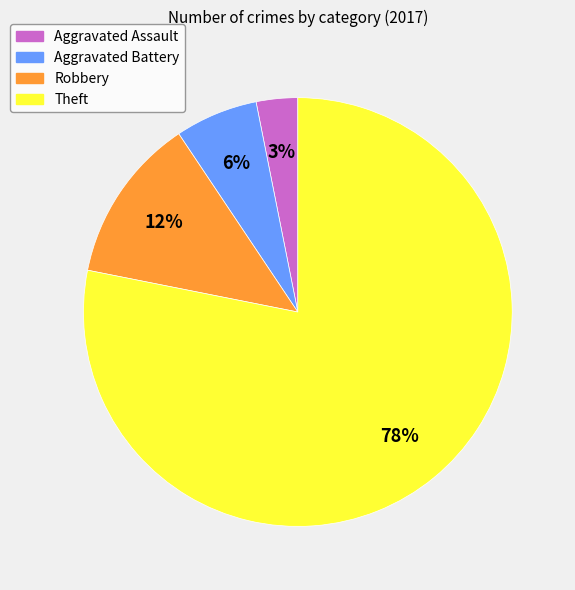

True or false: Theft accounts for 78% of the total.

True